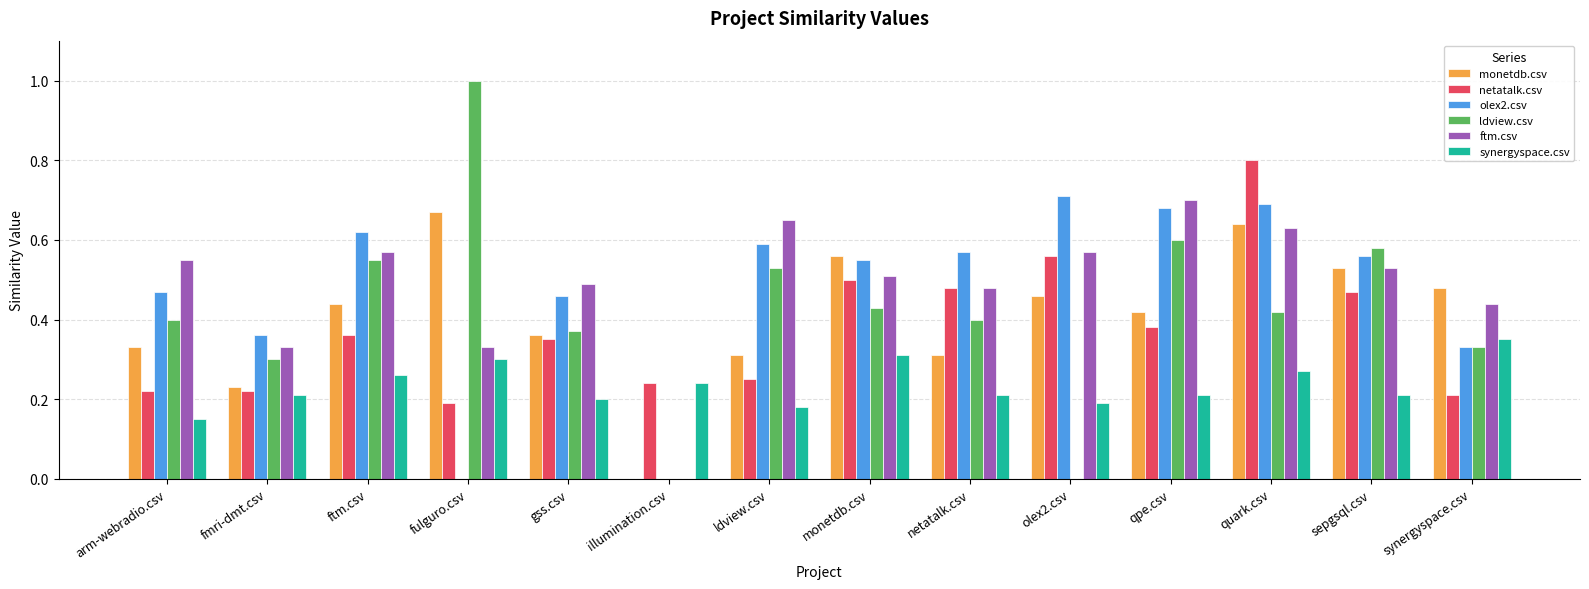

What is the sum of the ftm.csv values at fulguro.csv and qpe.csv?

1.0